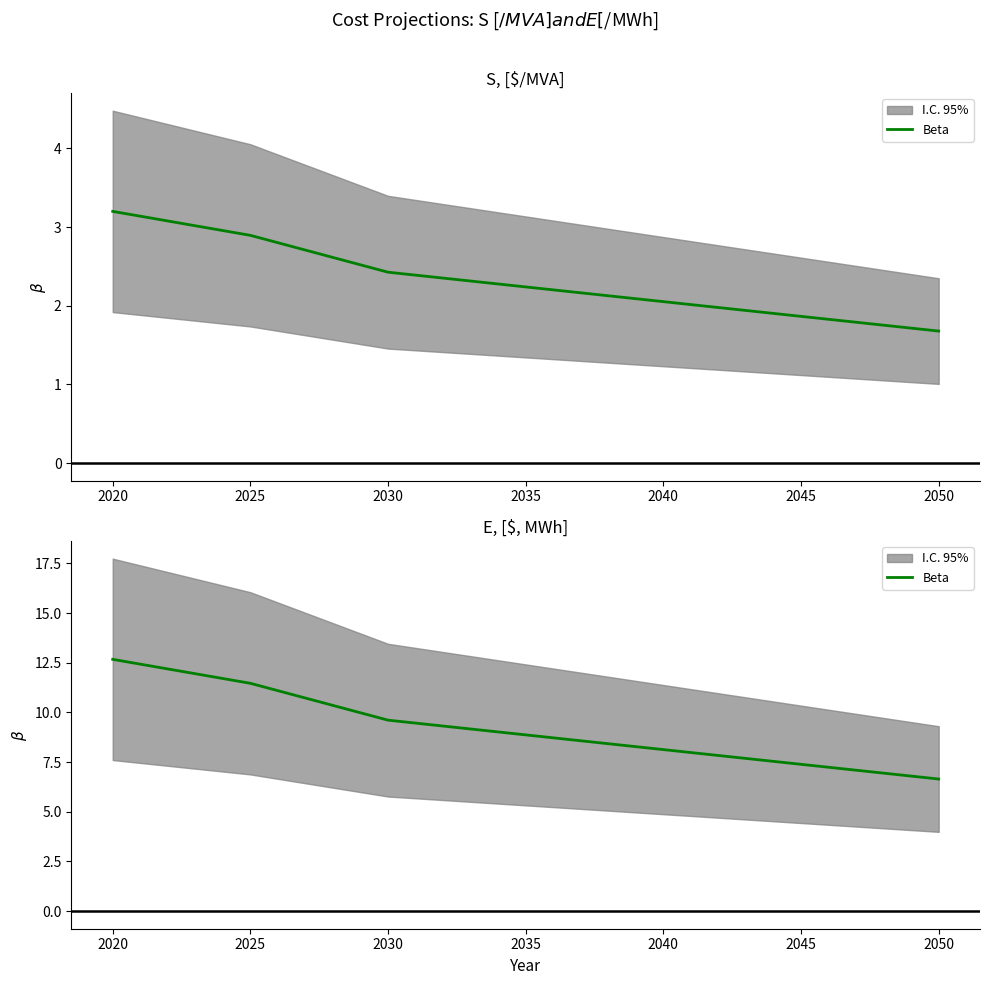

How many data points does each series have?

7